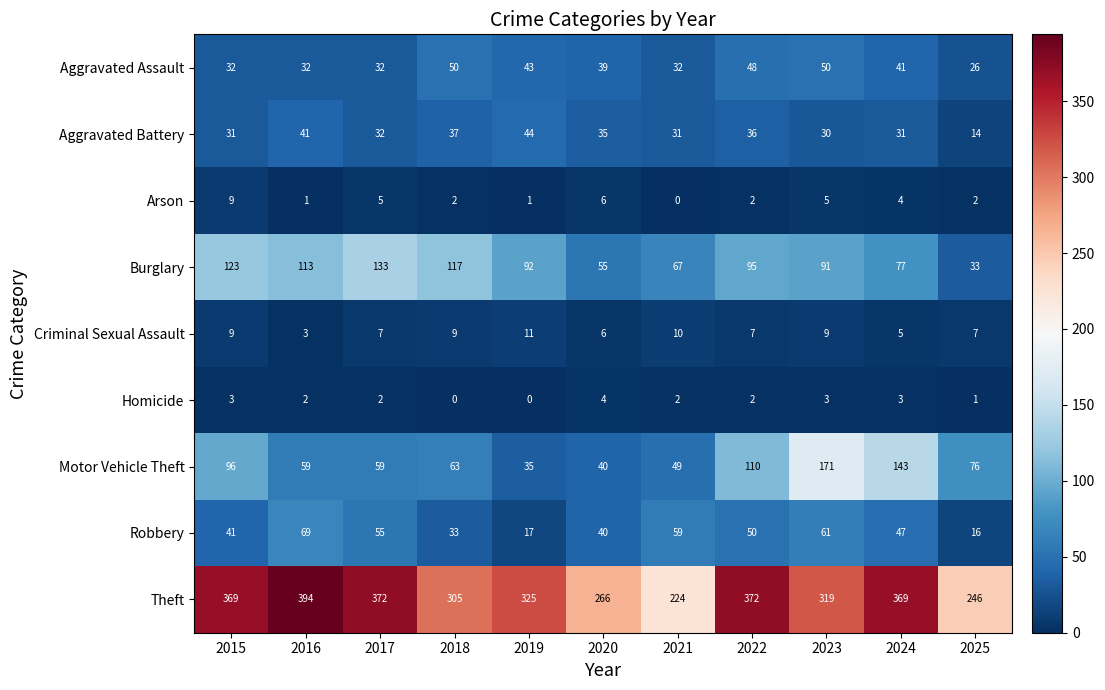

How many values in the Homicide series are below 2?

3